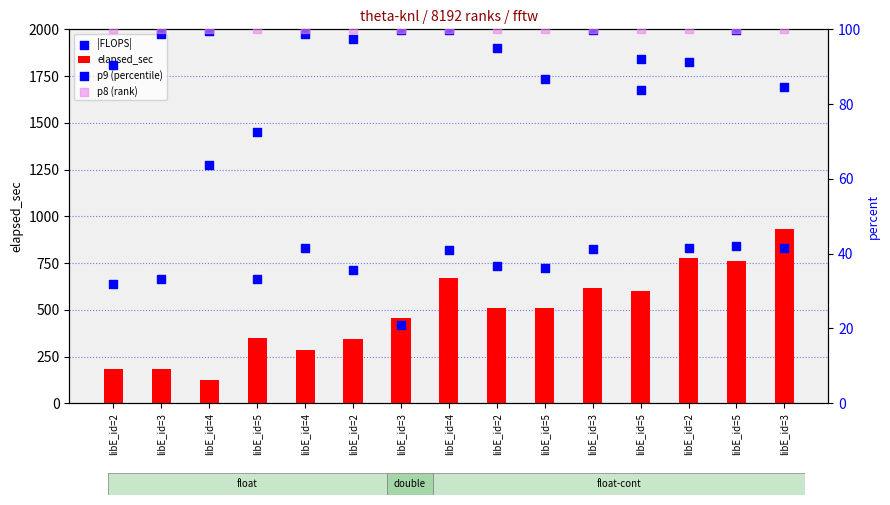

Which series has the widest spread of Y values?

|FLOPS|